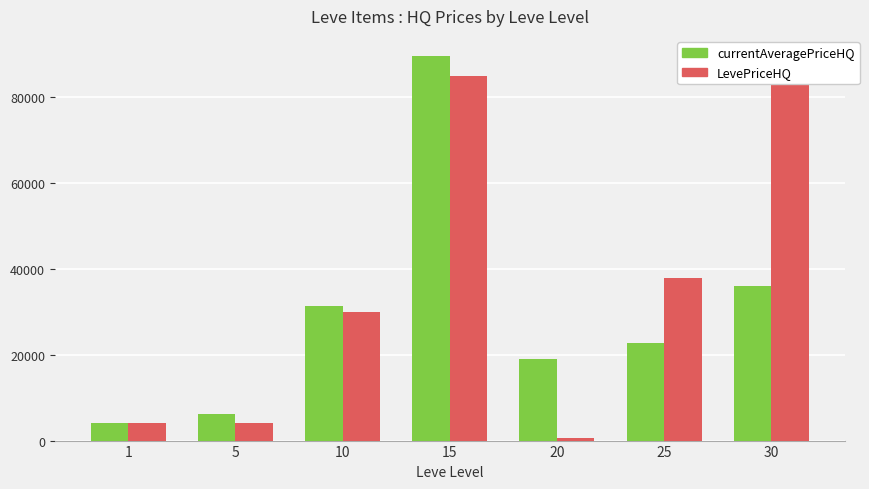

What is the lowest value of the currentAveragePriceHQ series?

4150.2